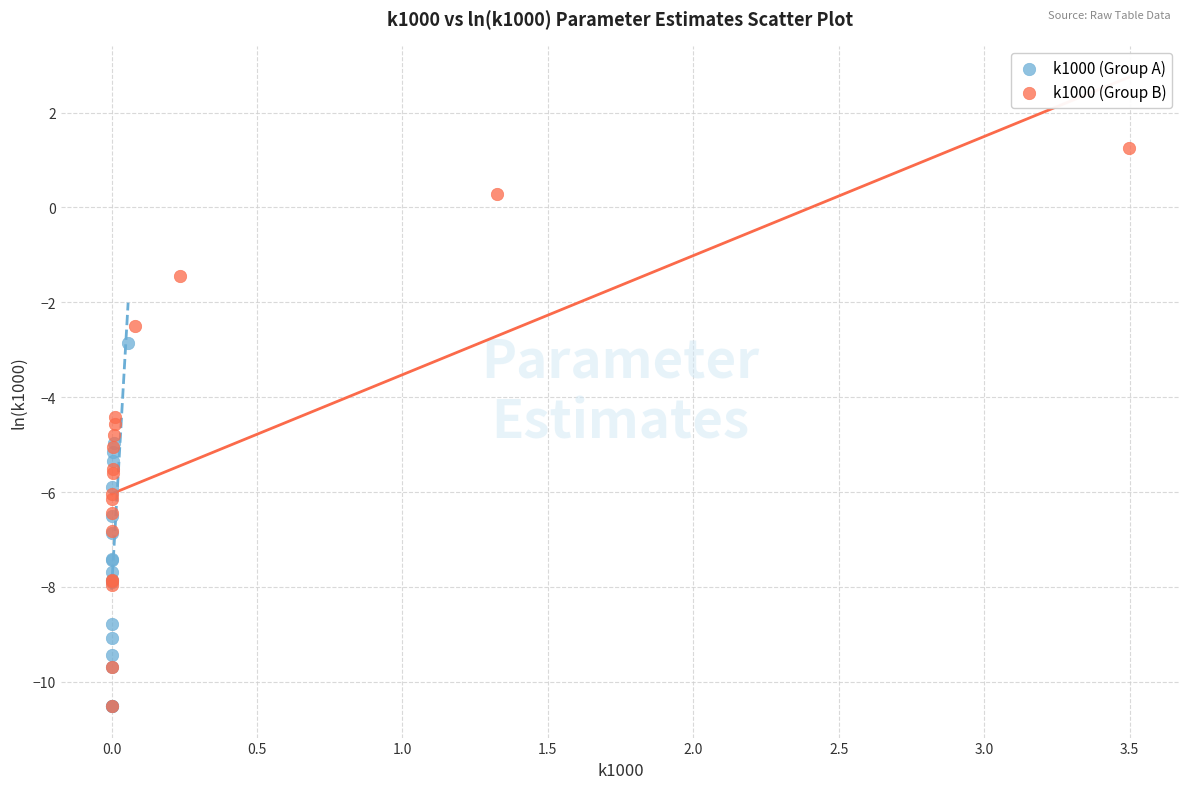

Which series contains the highest Y value?

k1000 (Group B)